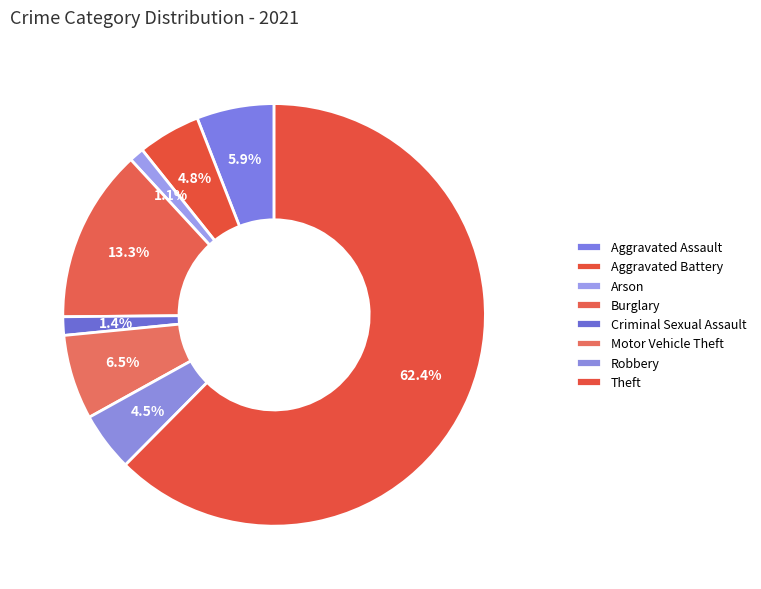

True or false: Theft accounts for 56% of the total.

False